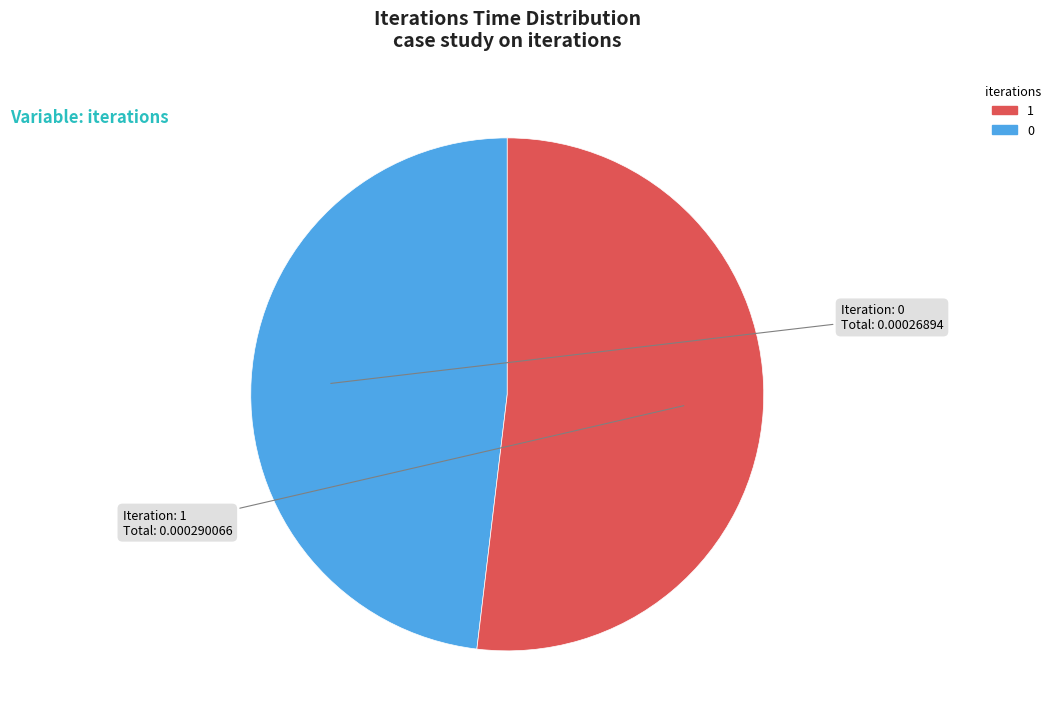

Does any single category account for the majority?

Yes